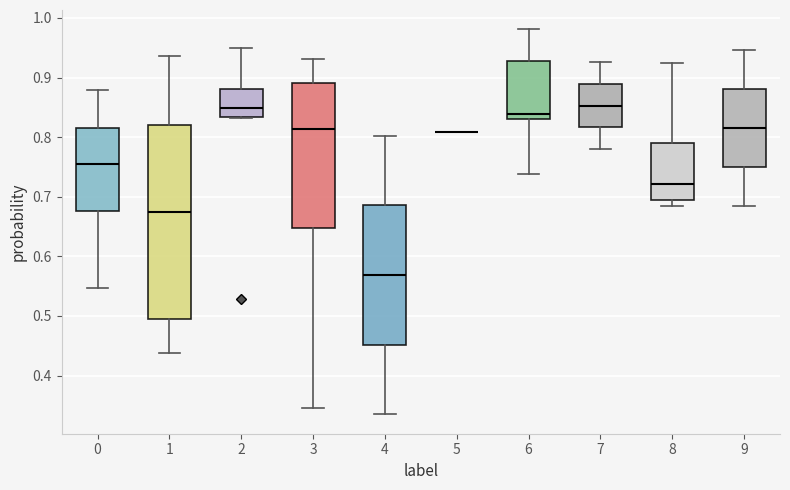

Comparing the boxes themselves (not the whiskers), which one is the tallest?

1